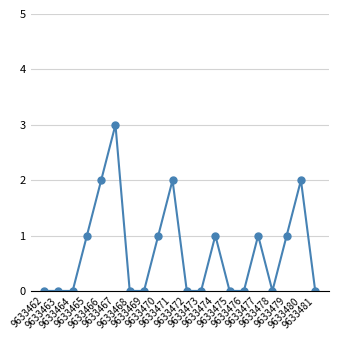

What is the maximum value shown in the chart?

3